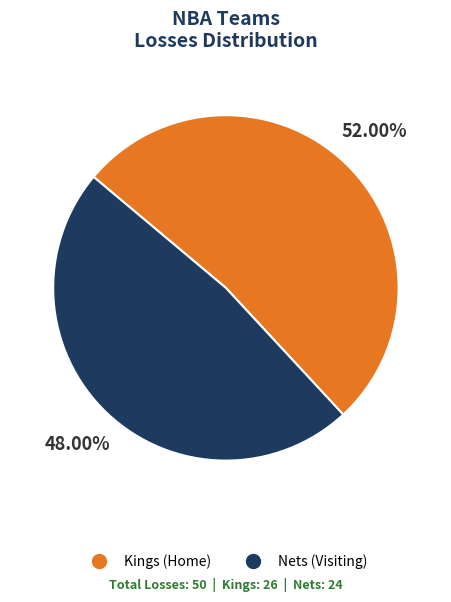

Approximately how many times larger is the value at Kings (Home) compared to Nets (Visiting)?

1.1